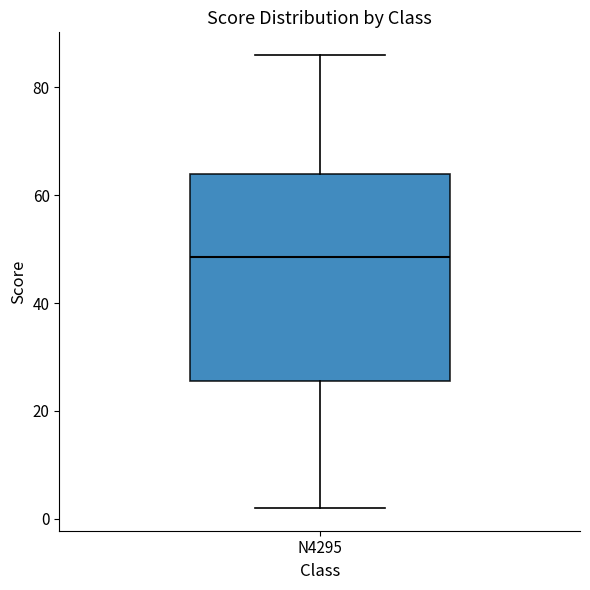

Where is the lower edge of the box for N4295 on the y-axis? The values are not printed on the chart, so give them approximately, as read against the axis.

26